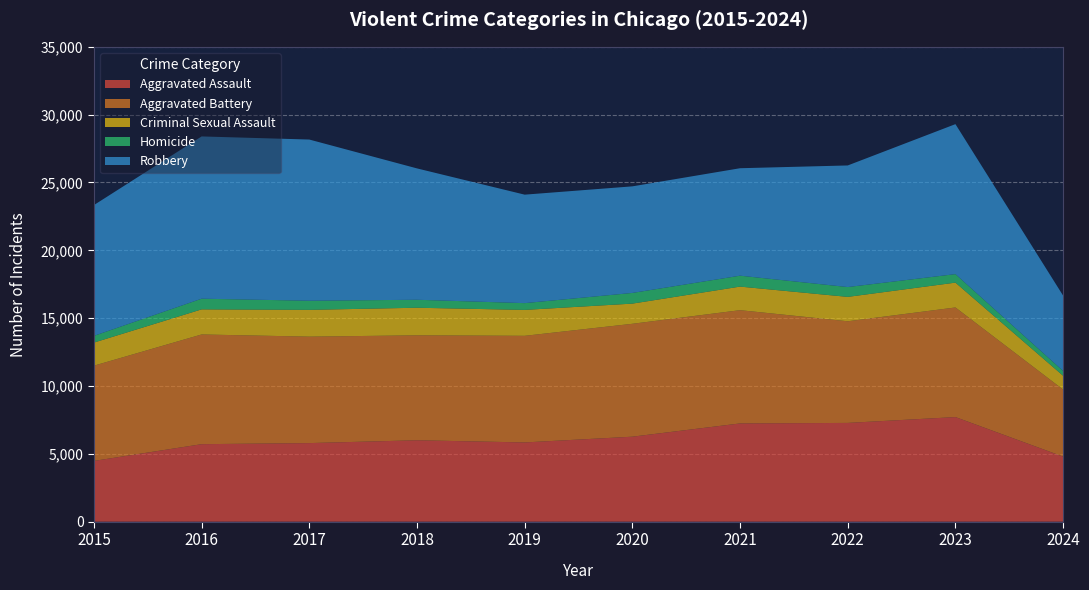

Reading right to left, extract all data points from this chart.

Aggravated Assault: 2024=4797	2023=7710	2022=7280	2021=7242	2020=6265	2019=5841	2018=6001	2017=5793	2016=5713	2015=4480
Aggravated Battery: 2024=4939	2023=8079	2022=7491	2021=8347	2020=8320	2019=7858	2018=7735	2017=7845	2016=8086	2015=7019
Criminal Sexual Assault: 2024=1019	2023=1831	2022=1798	2021=1738	2020=1488	2019=1910	2018=2033	2017=1975	2016=1850	2015=1702
Homicide: 2024=352	2023=626	2022=724	2021=804	2020=787	2019=499	2018=588	2017=672	2016=786	2015=496
Robbery: 2024=5553	2023=11054	2022=8963	2021=7920	2020=7855	2019=7995	2018=9681	2017=11880	2016=11960	2015=9638